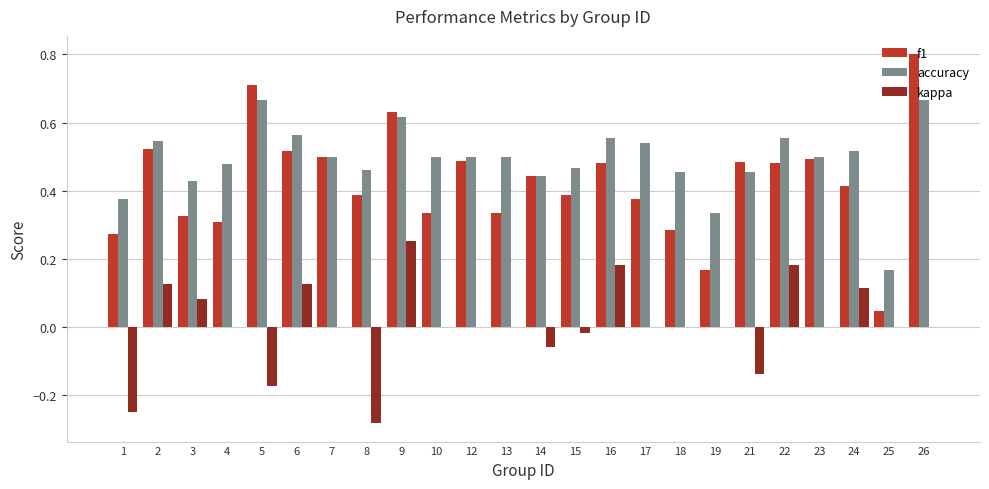

What is the total value across all series at 2?

1.2